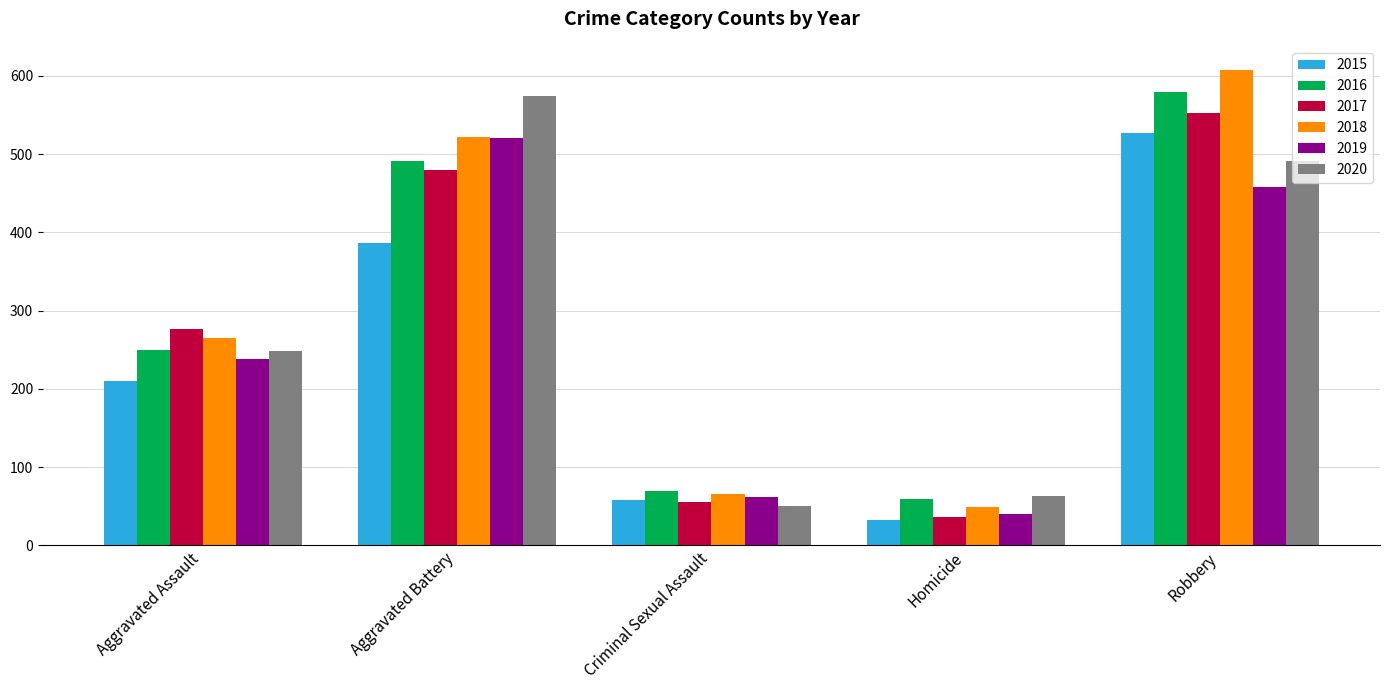

The 2019 series shows 893 at Aggravated Battery. True or false?

False